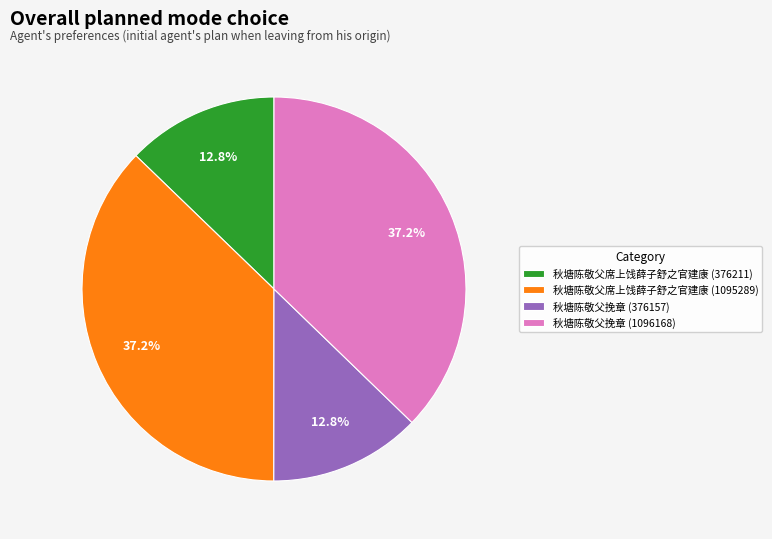

Is it true that 秋塘陈敬父席上饯薛子舒之官建康 (376211) is 1% of the pie?

False